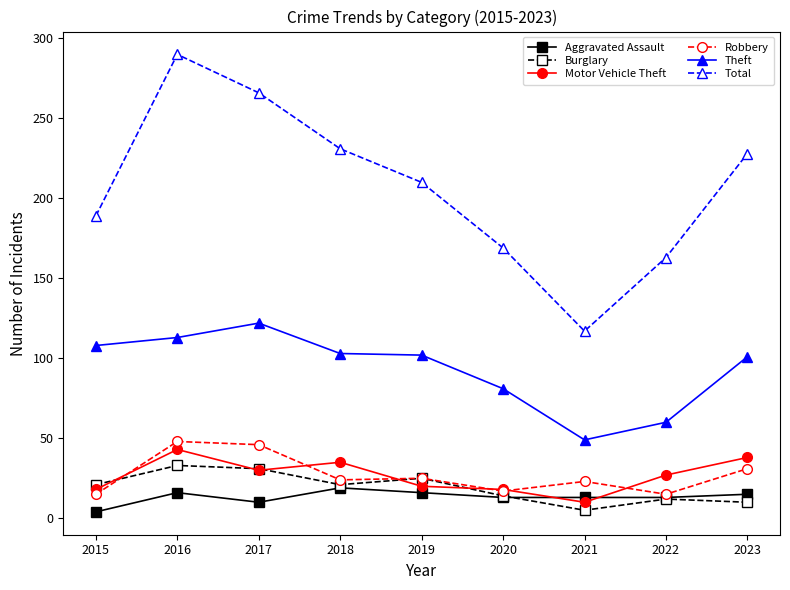

Is it true that Theft equals 162 at 2015?

False